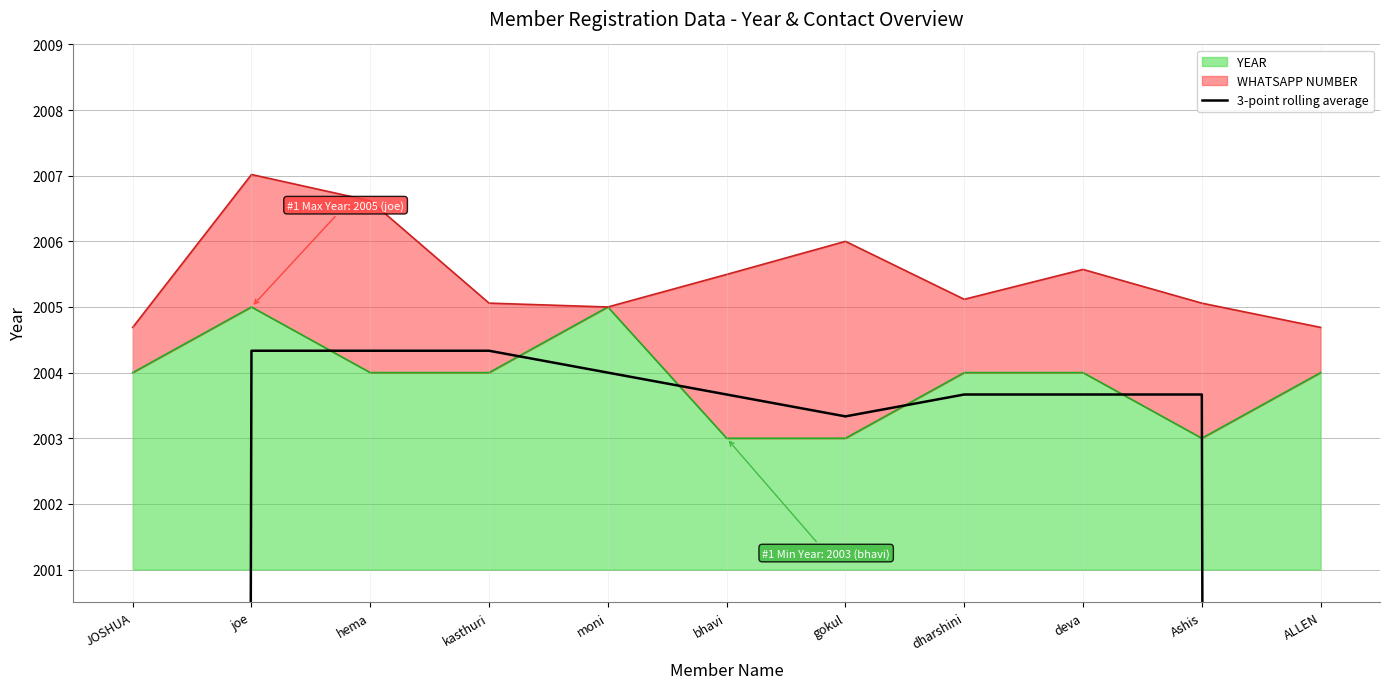

What is the minimum value for YEAR?

2003